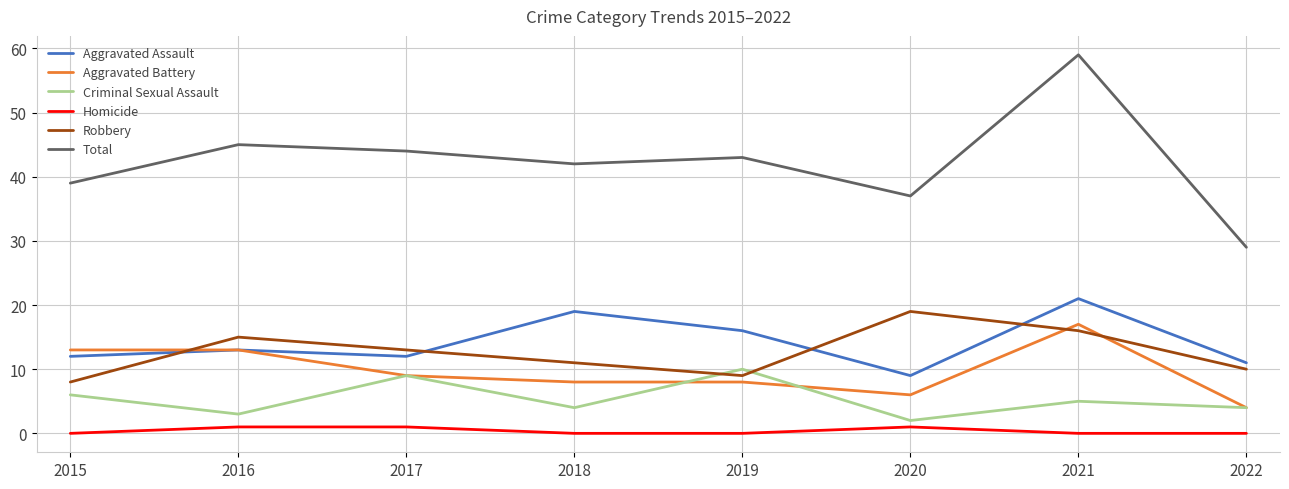

What is the sum of the Total values at 2018 and 2015?

81